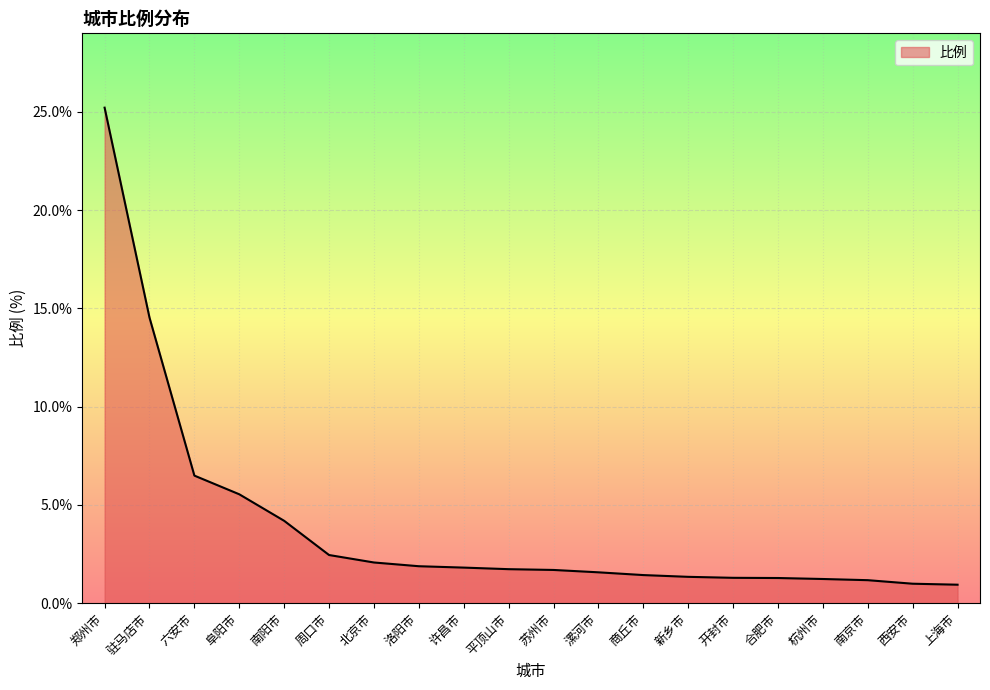

What is the difference between the maximum and minimum values?

24.3